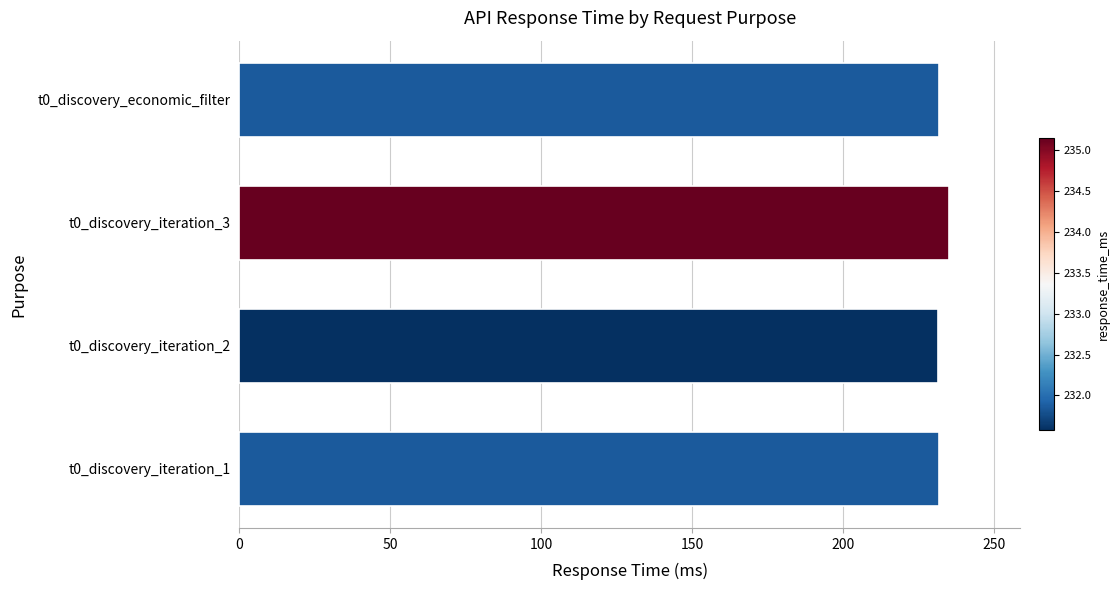

What is the maximum value shown in the chart?

235.2